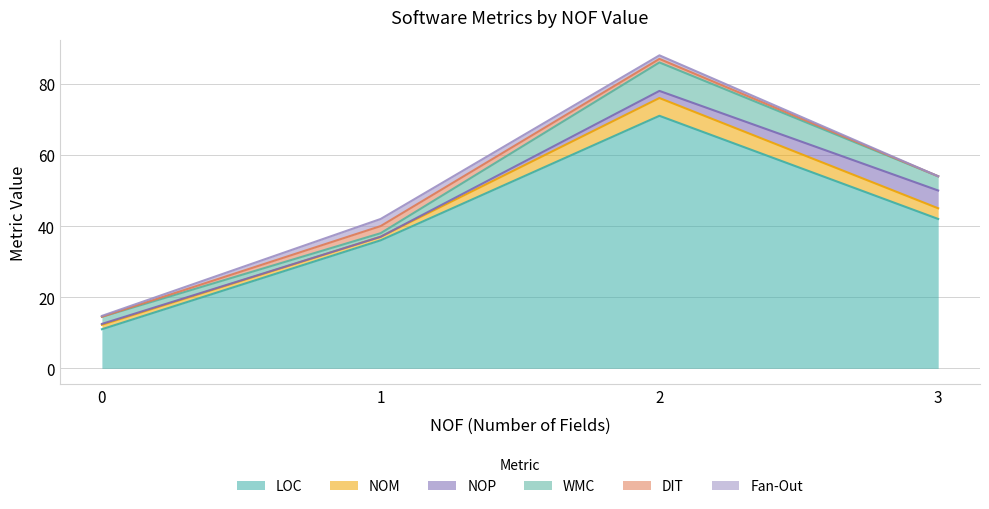

What is the maximum value for LOC?

71.0